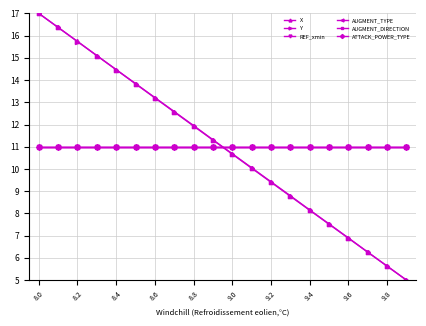

Does the chart have visible grid lines?

Yes